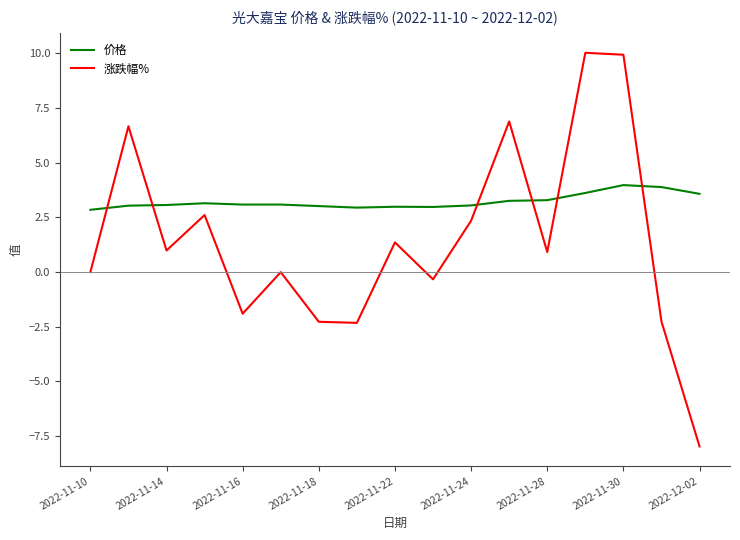

Which series ends up on top after the final intersection of 涨跌幅% and 价格?

价格